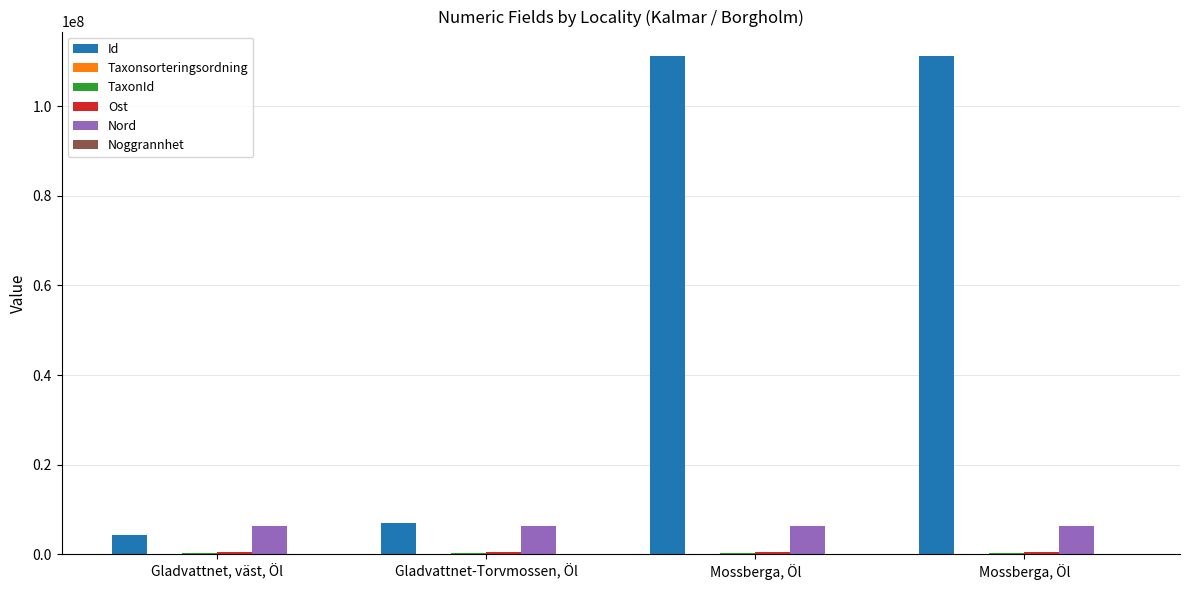

Is the value of Nord at Mossberga, Öl greater than the value of TaxonId at Gladvattnet, väst, Öl?

Yes